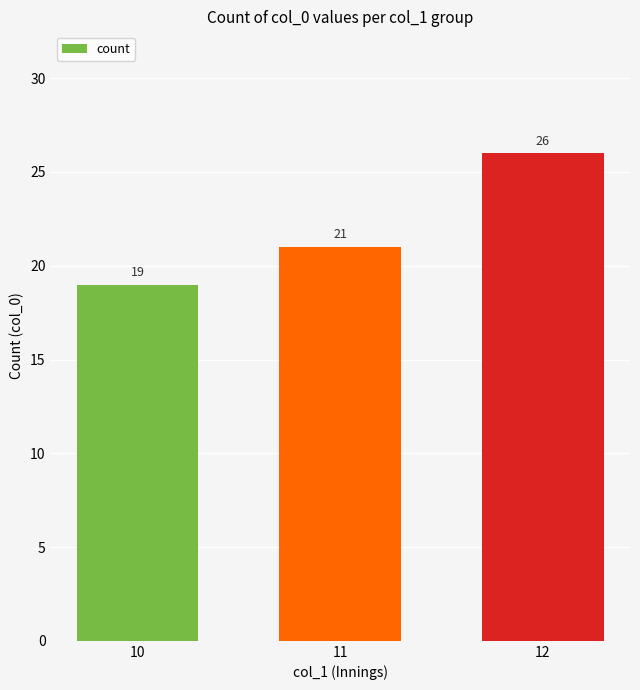

The chart shows a value of 43 at 12. True or false?

False